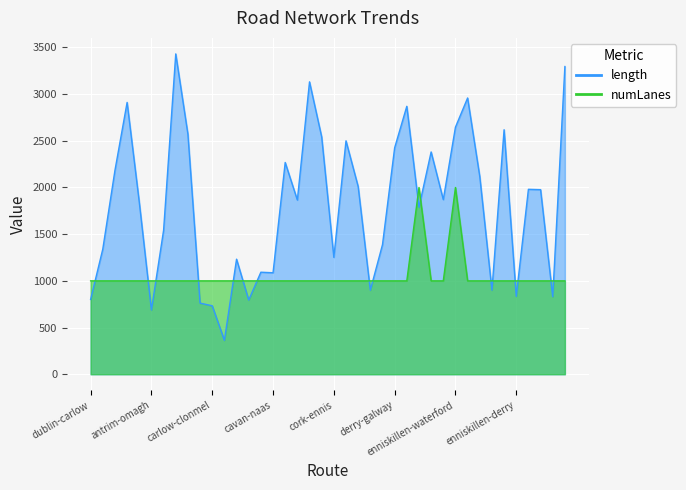

Where is the first local maximum for numLanes?

belfast-naas